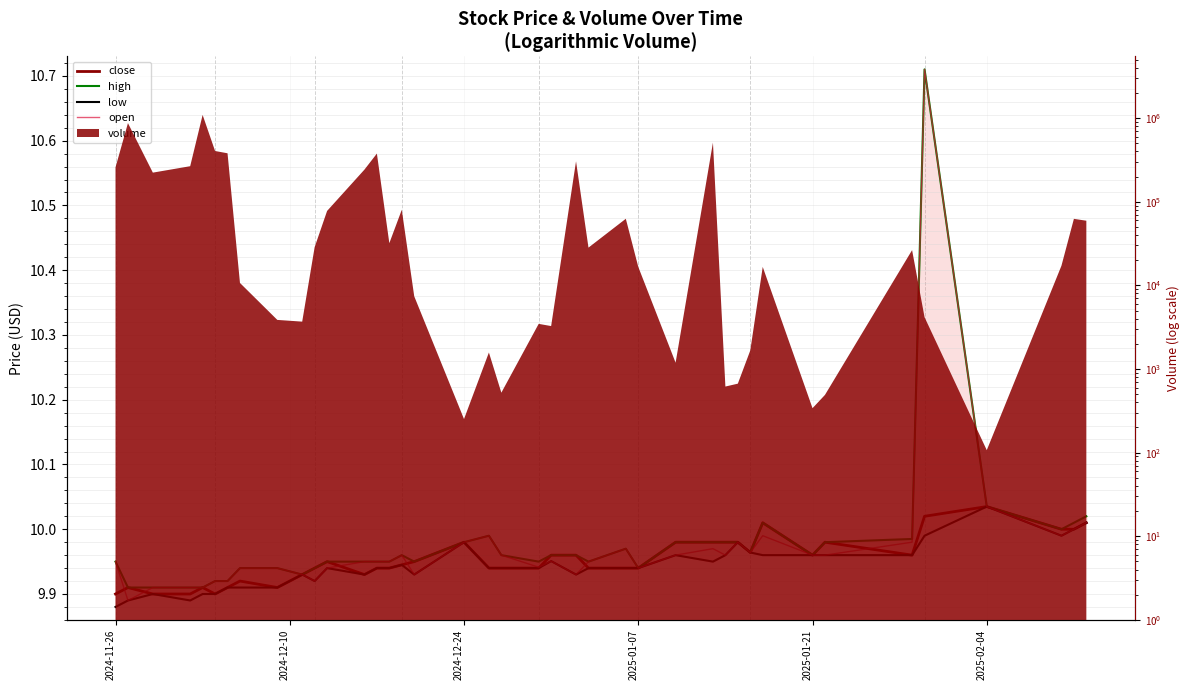

What is the greatest value displayed?

10.7